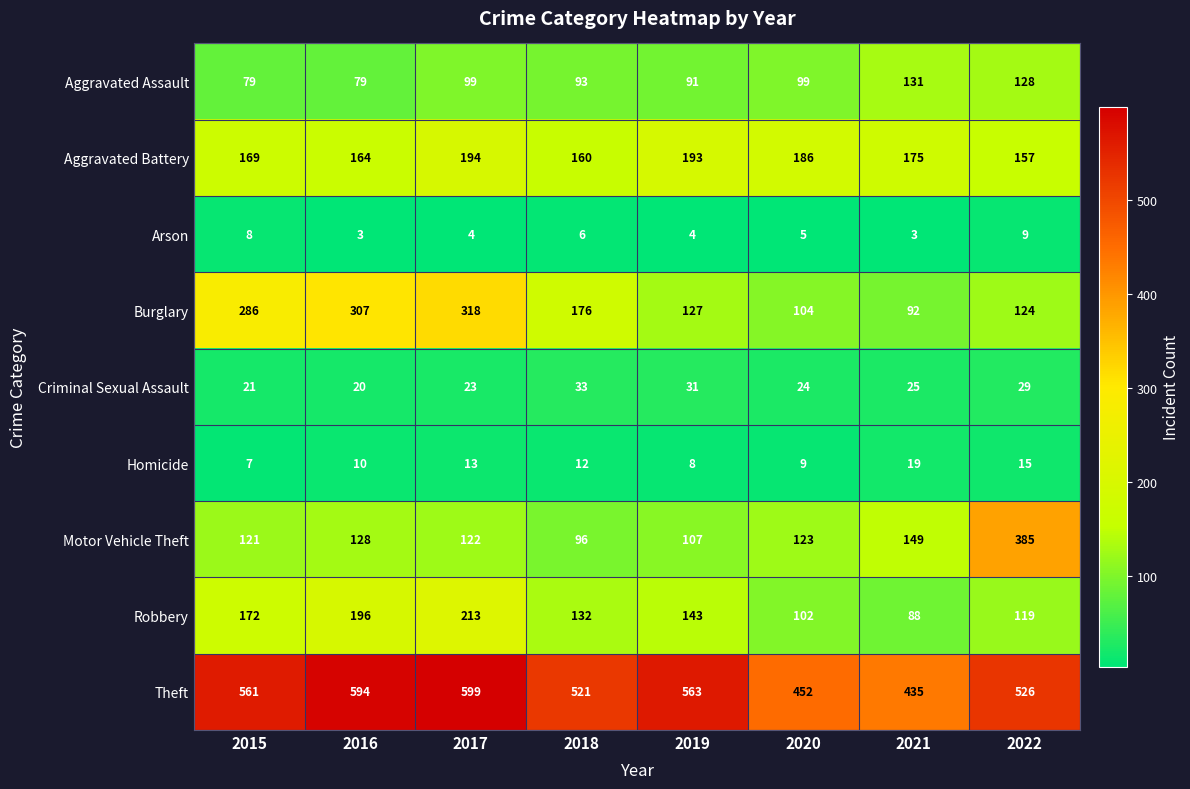

What is the difference between the maximum and minimum values in the Burglary series?

226